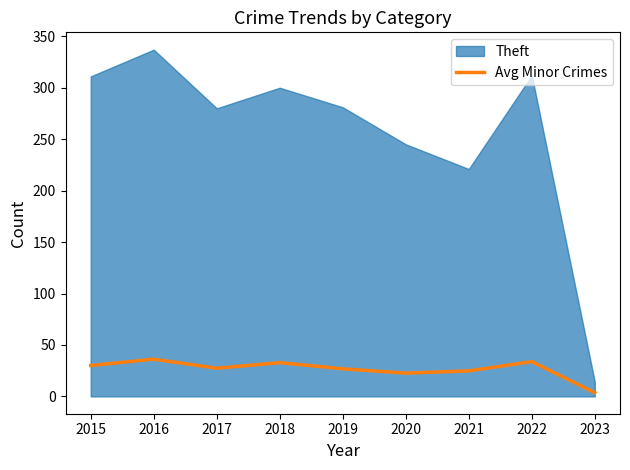

The chart shows a value of 30.0 at 2015. True or false?

True